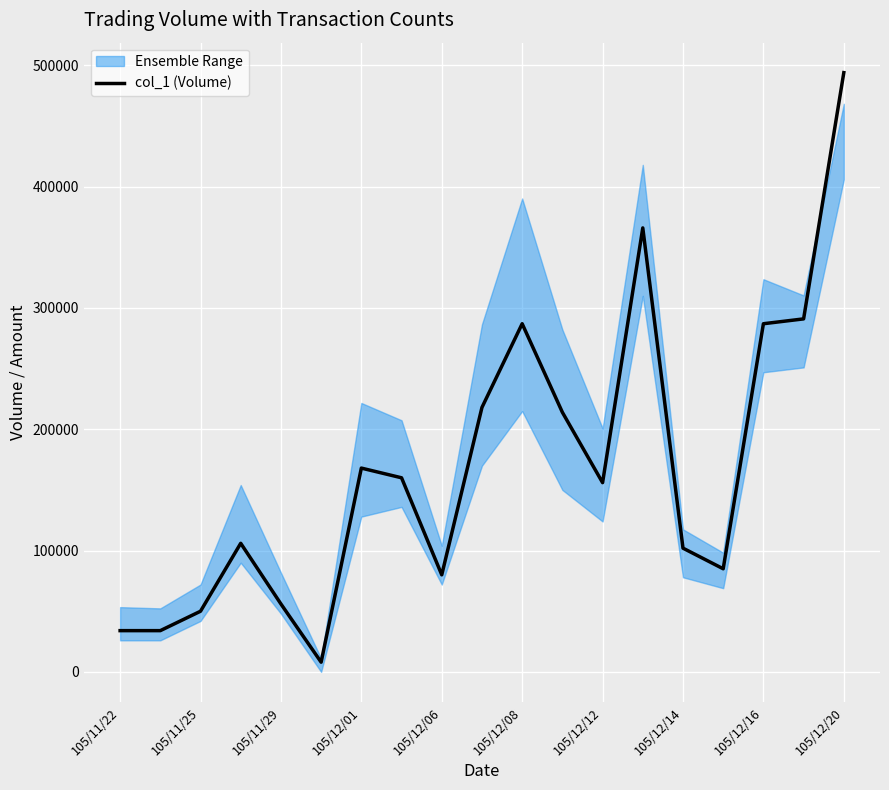

What is the approximate value at 13, to the nearest 50?

366000